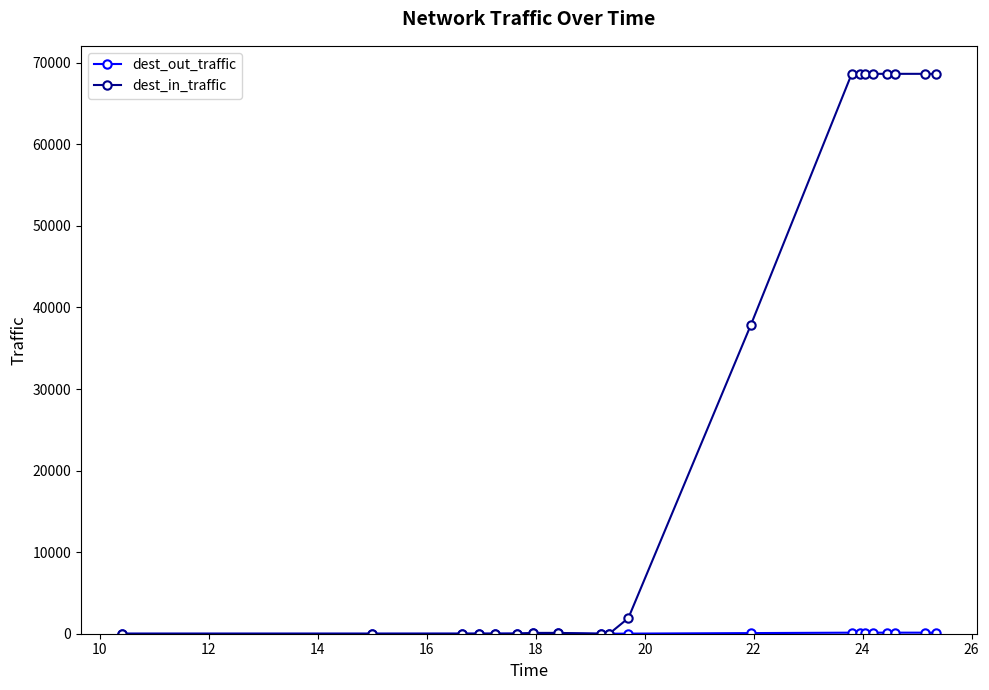

What is the greatest value displayed?

68648.7